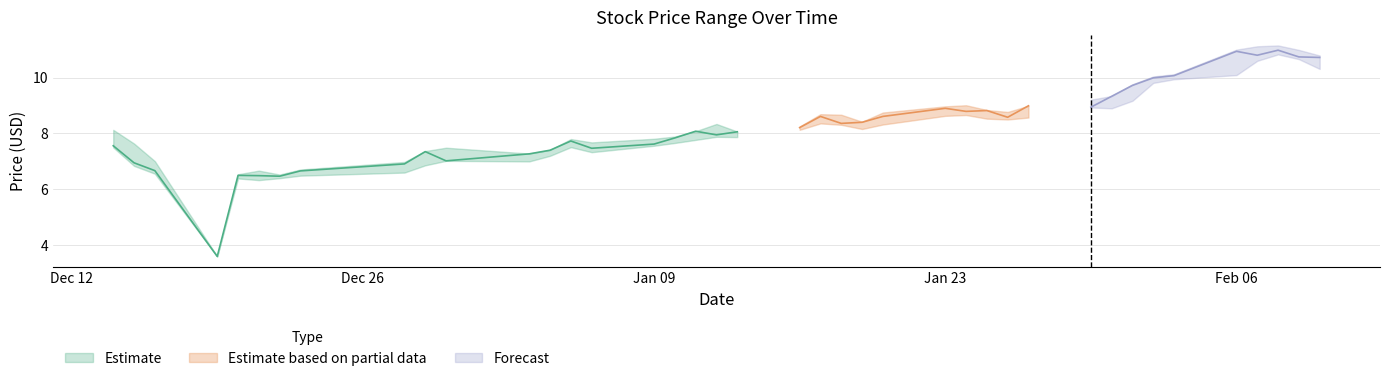

How many lines are shown in the chart?

3